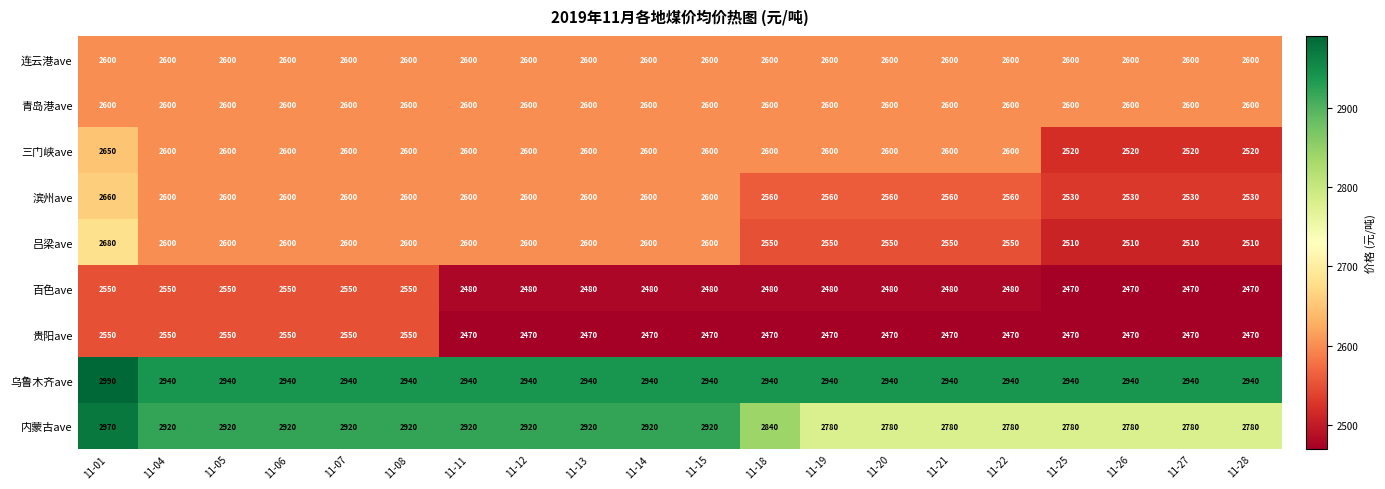

What is the difference between the highest and lowest values at 11-12?

470